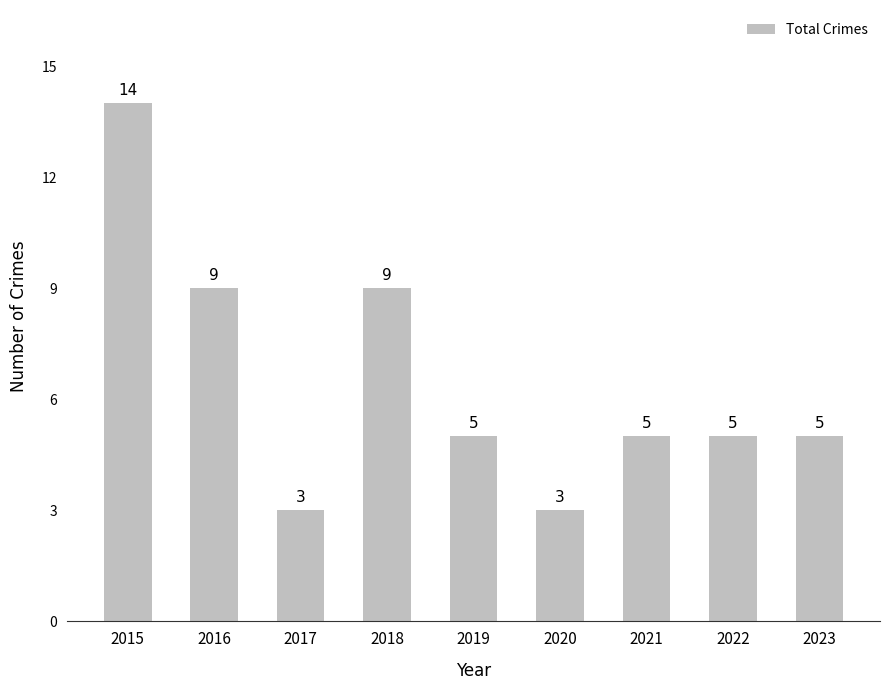

Count the values in the range 5 to 9.

6